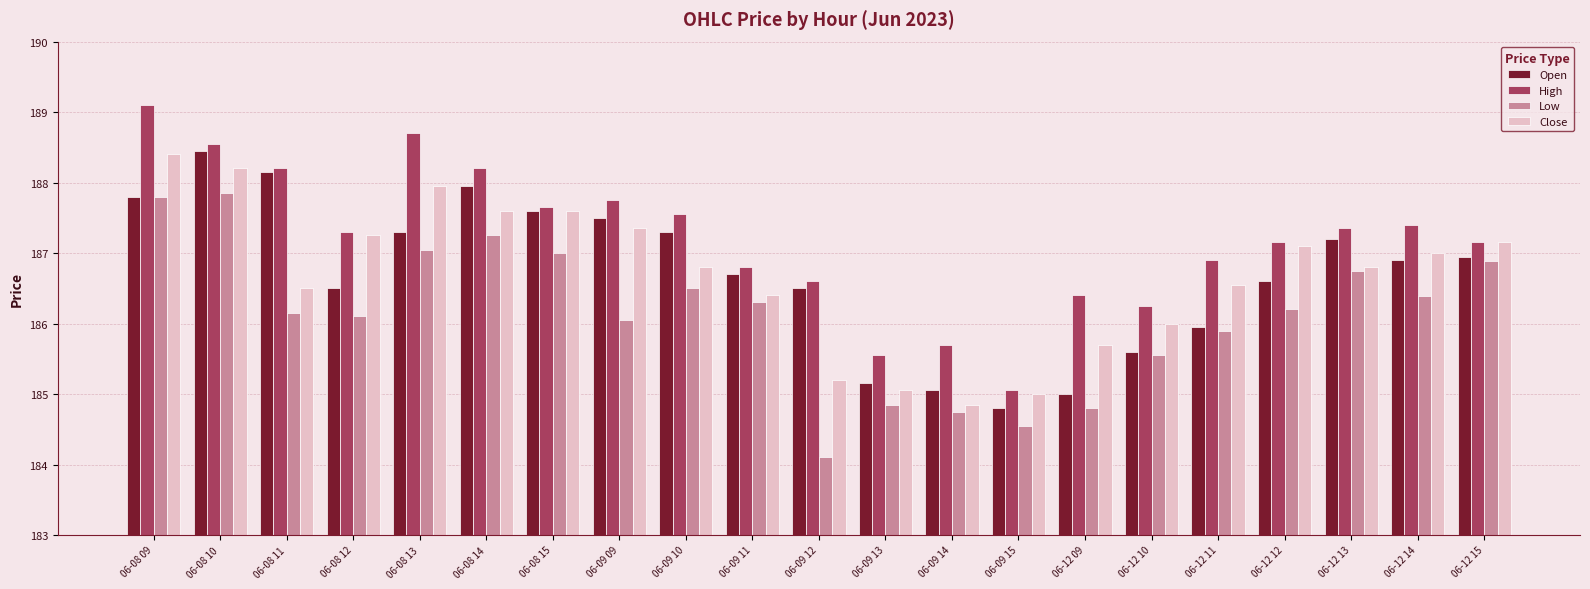

How many distinct data groups are displayed?

4